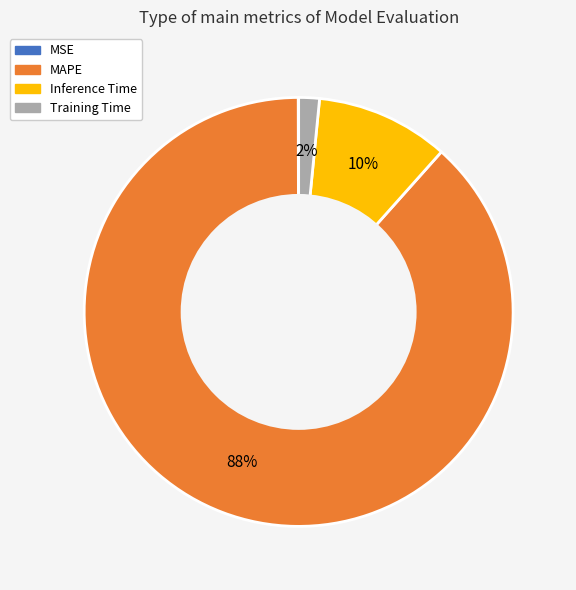

What is the largest slice in the pie chart?

MAPE